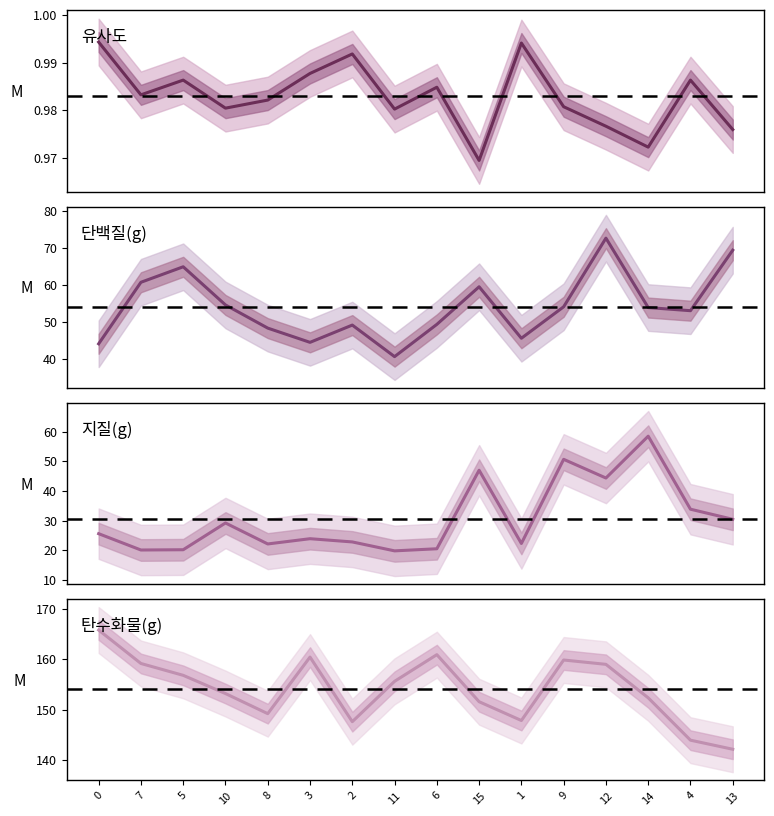

Read the 지질(g) value at 6.

20.5